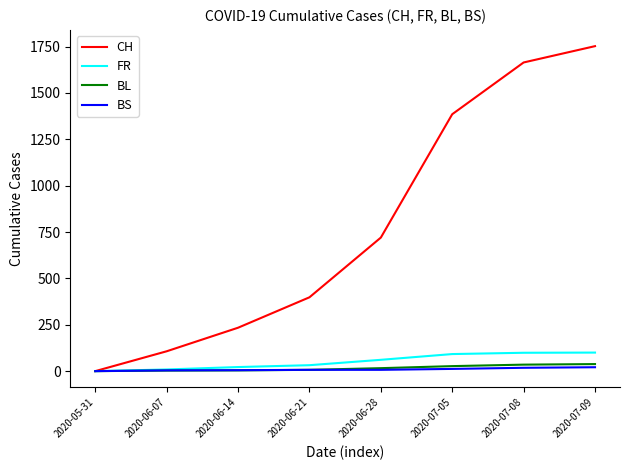

What is the difference between the highest and lowest values at 2020-07-09?

1731